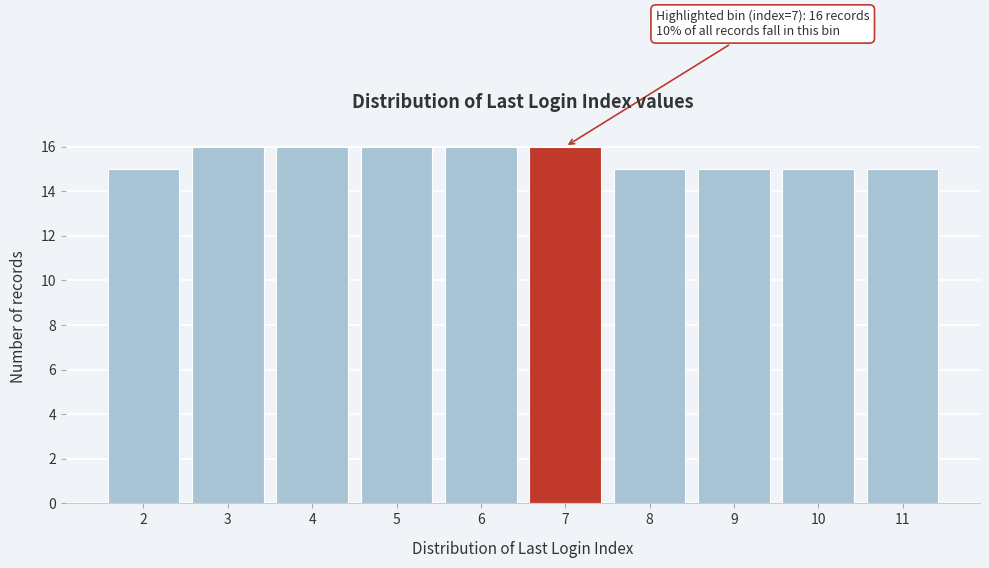

Reading left to right, extract all data points from this chart.

2=15	3=16	4=16	5=16	6=16	7=16	8=15	9=15	10=15	11=15